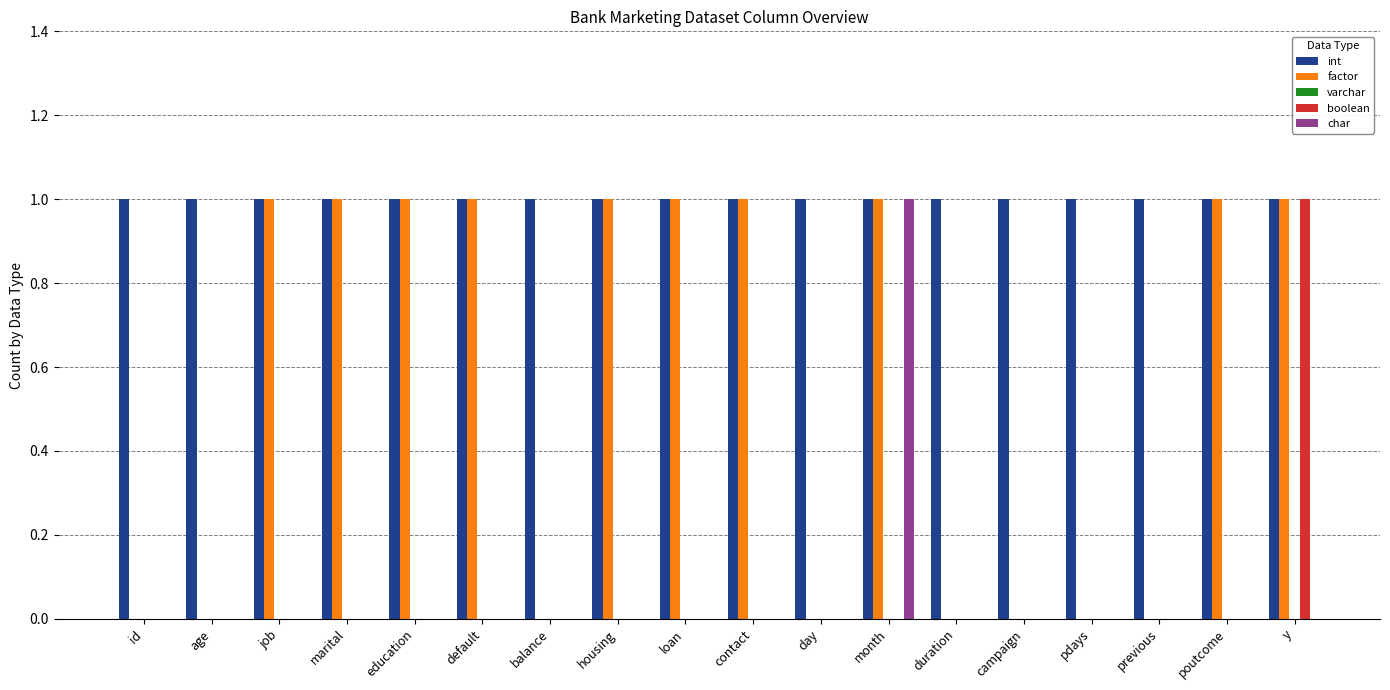

Between housing and previous, which series saw the biggest shift?

factor